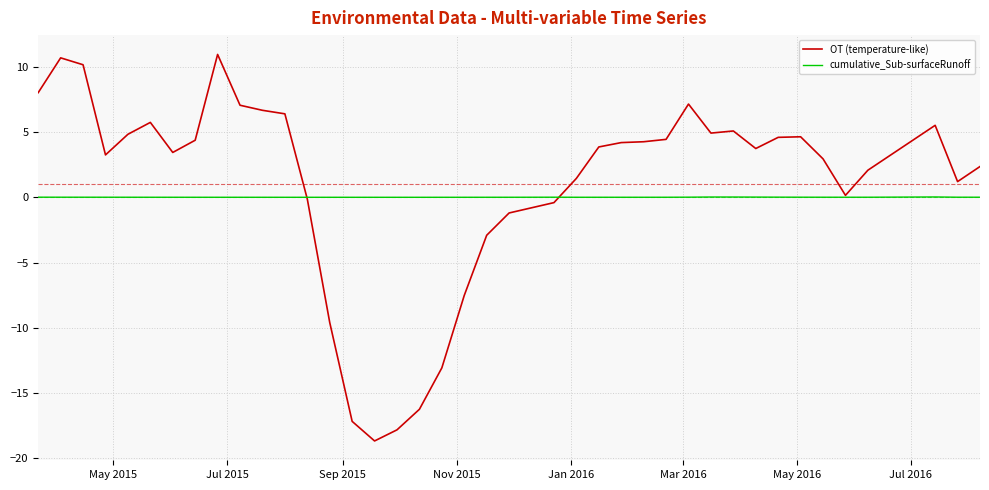

What is the maximum value shown in the chart?

10.9